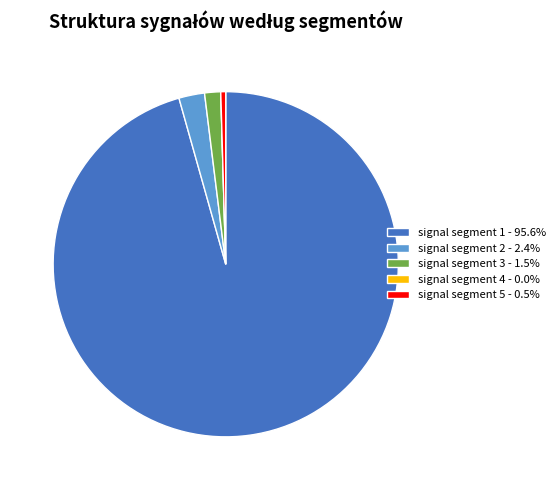

Is the sum of signal segment 3 - 1.5% and signal segment 1 - 95.6% greater than half?

Yes